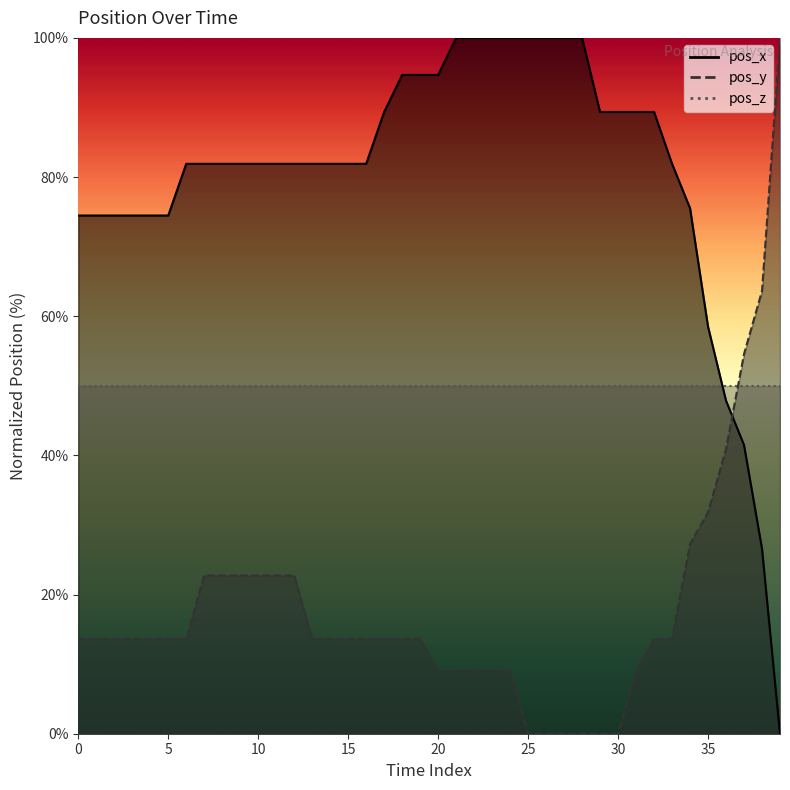

How many values in the pos_y series are below 13?

12